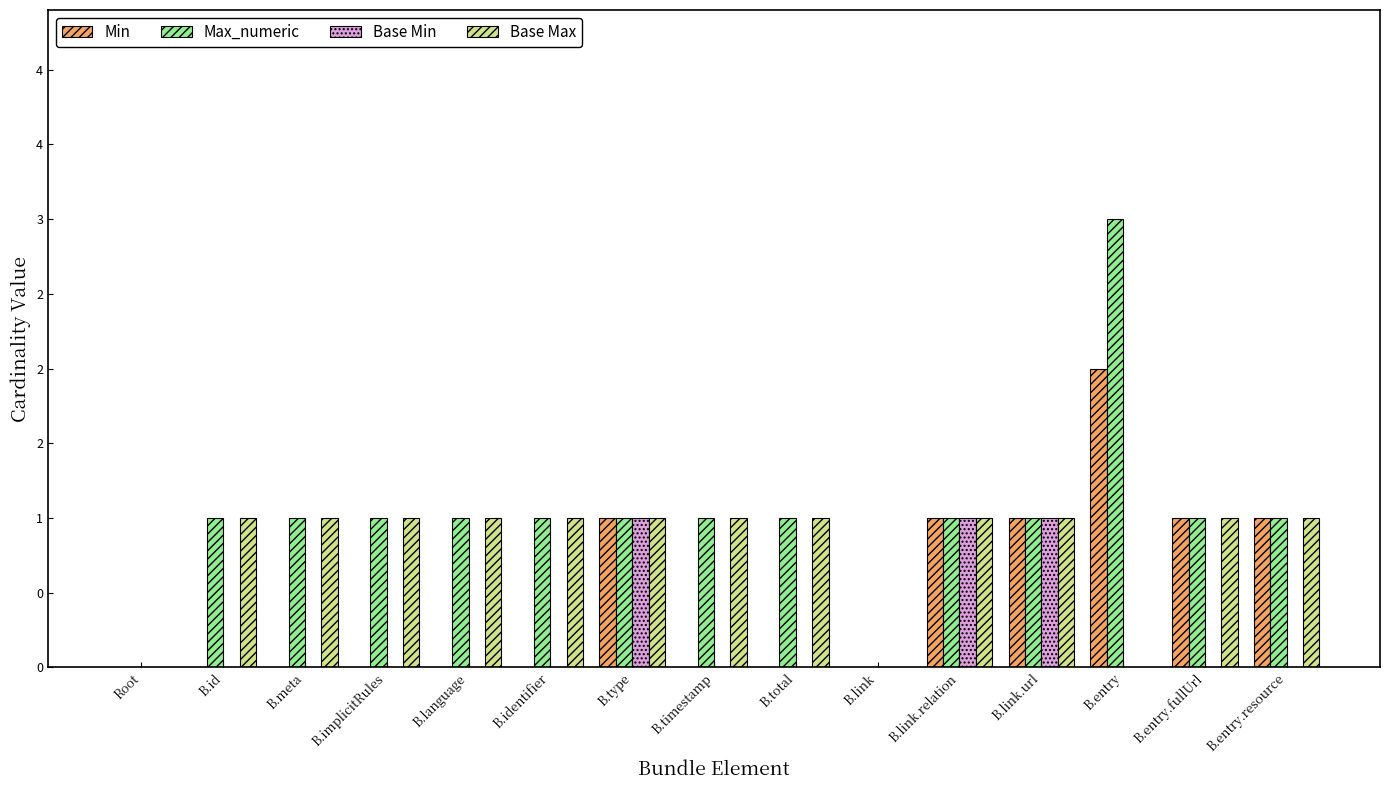

What are all the series names shown in the legend?

Min, Max_numeric, Base Min, Base Max